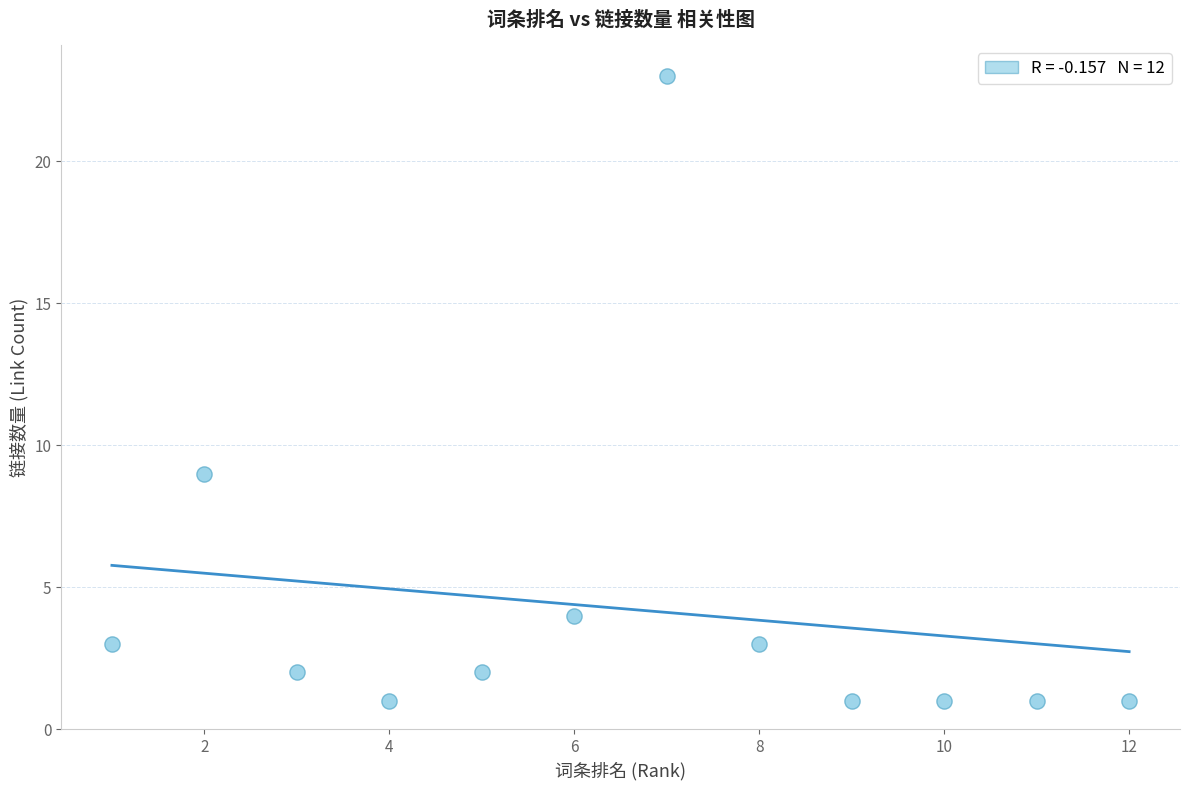

What is the range of X values (max minus min)?

11